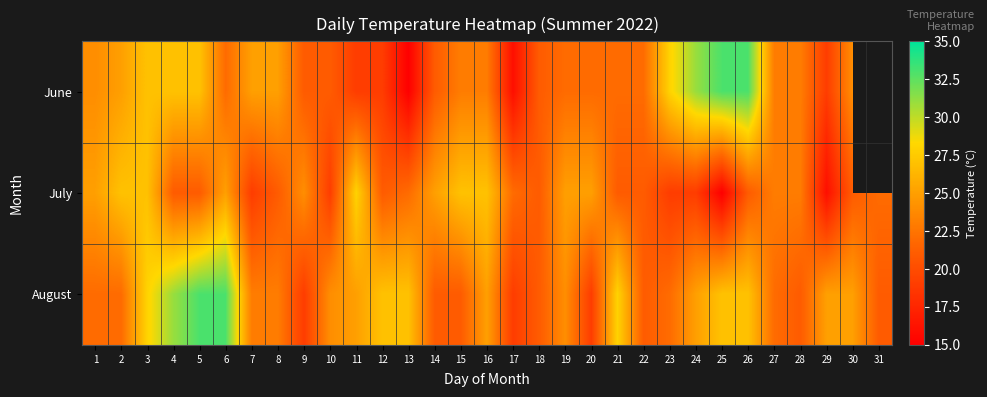

Where does the August series first go above 24?

3